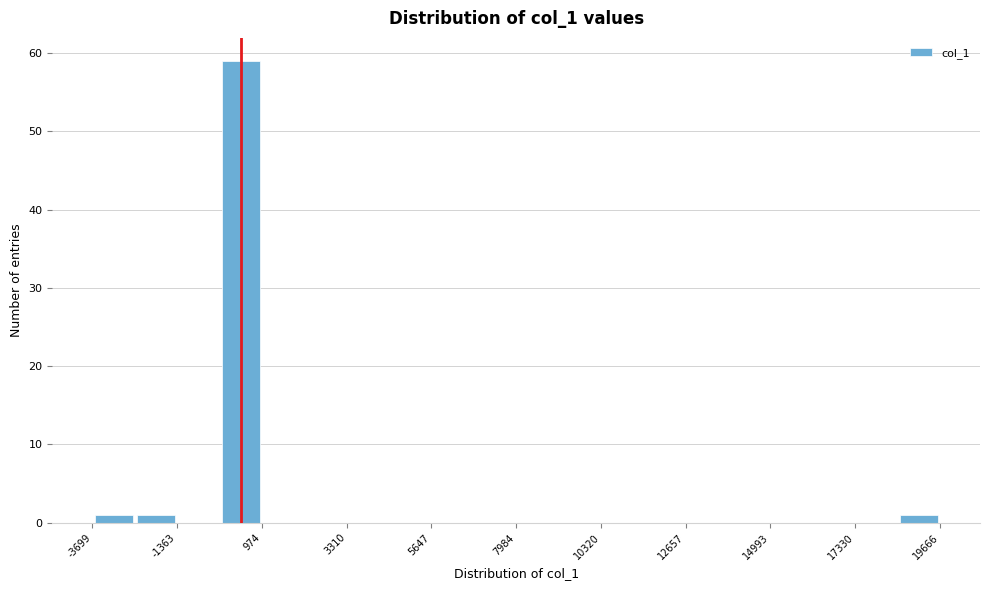

Read against the x-axis, roughly where is the centre of the tallest bar?

500